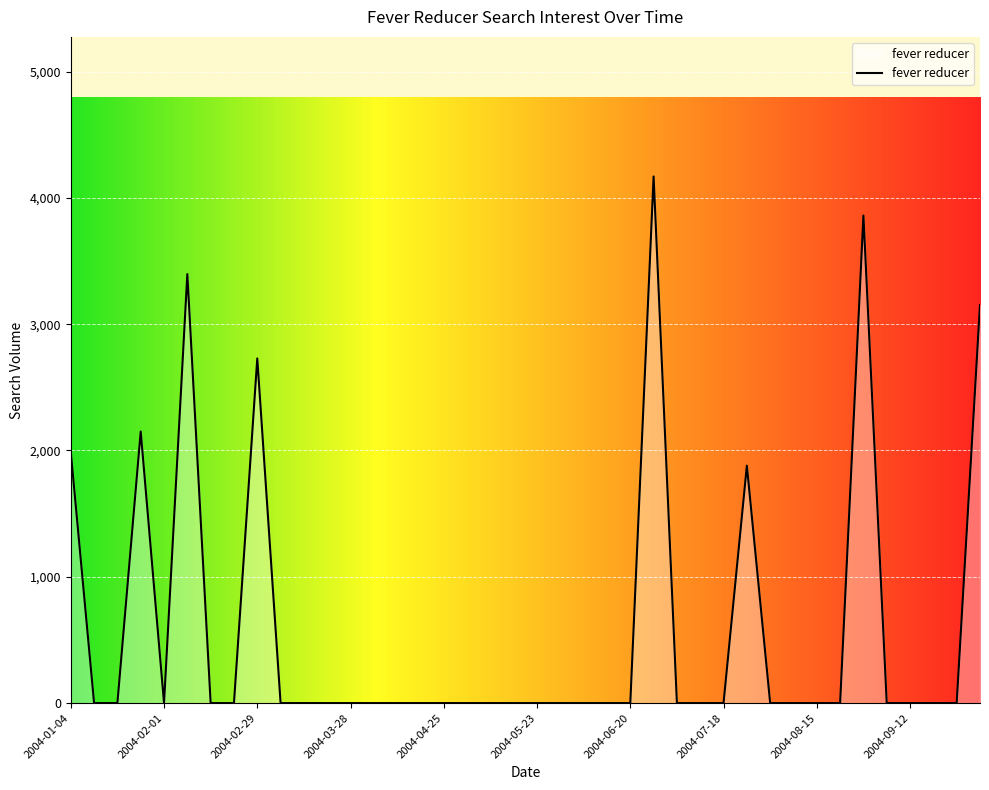

What is the maximum value shown in the chart?

4169.7